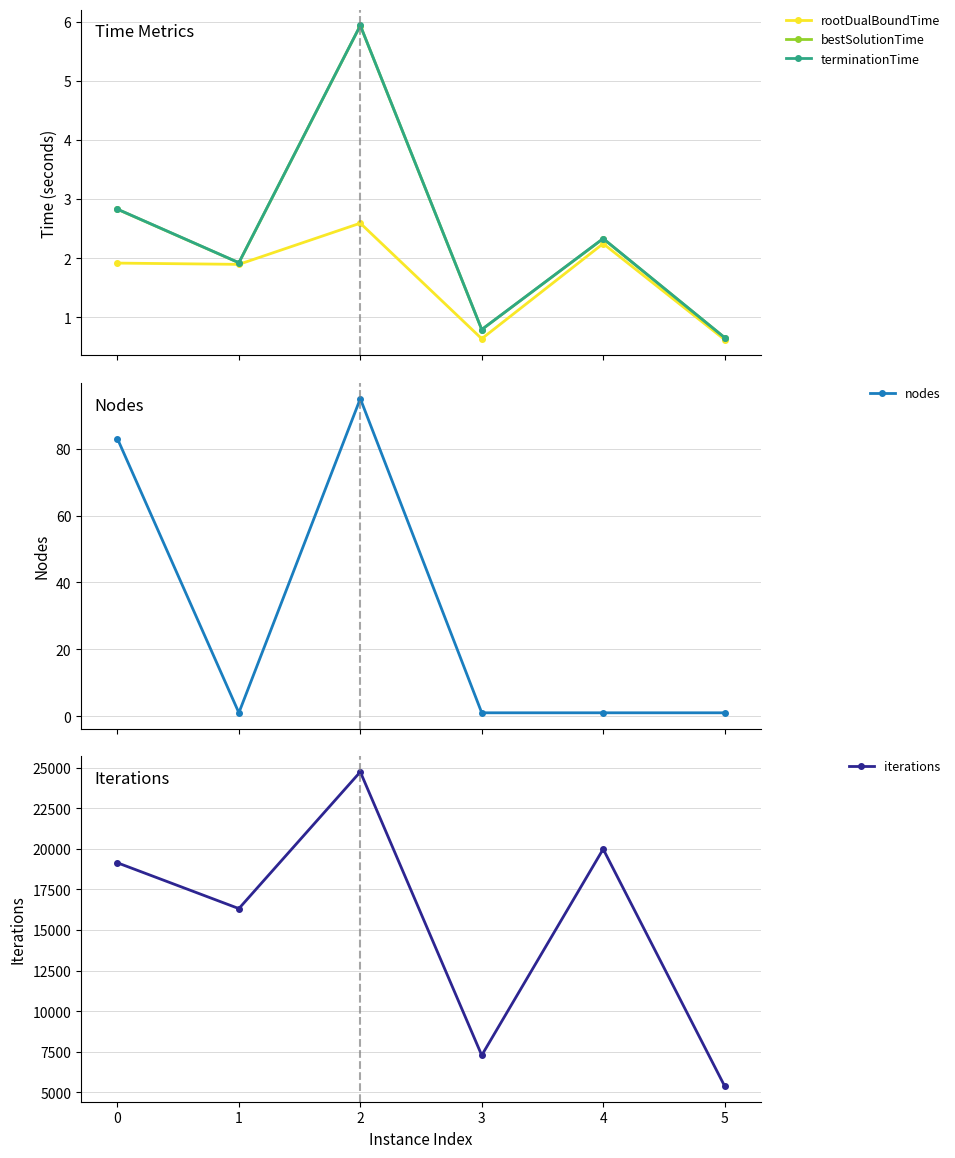

What is the maximum value for bestSolutionTime?

5.9